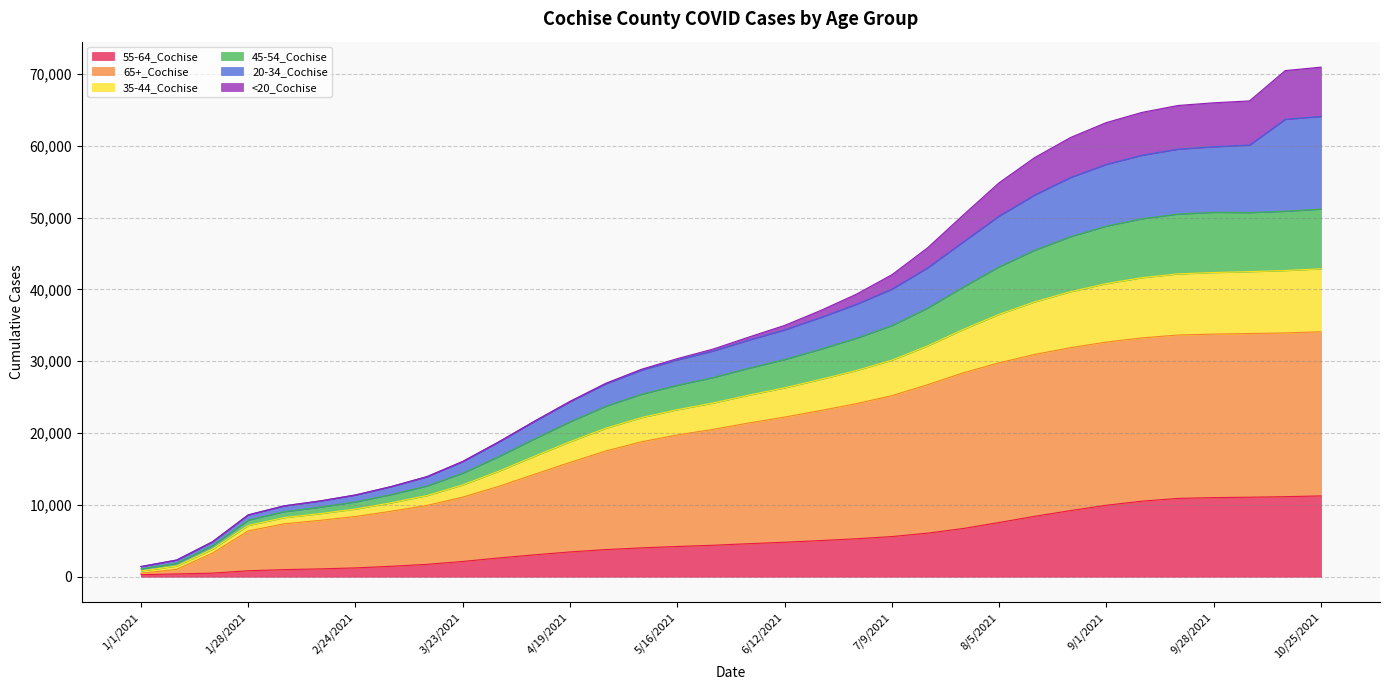

True or false: 65+_Cochise and 35-44_Cochise cross at least once.

False